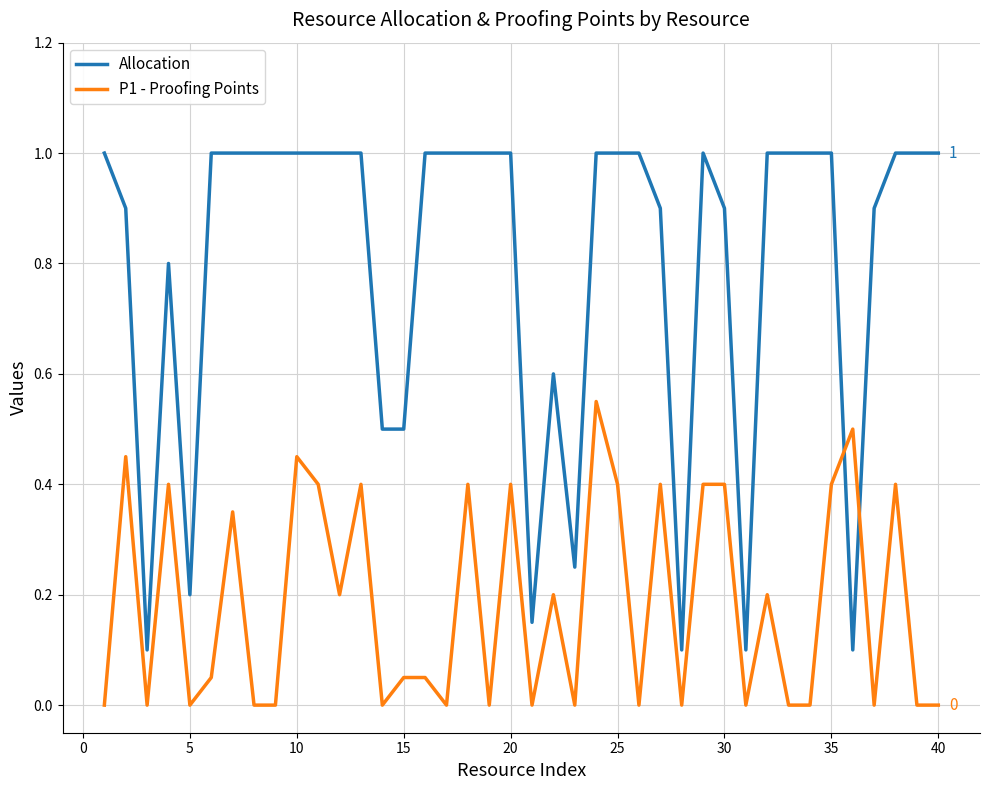

What are all the series names shown in the legend?

Allocation, P1 - Proofing Points